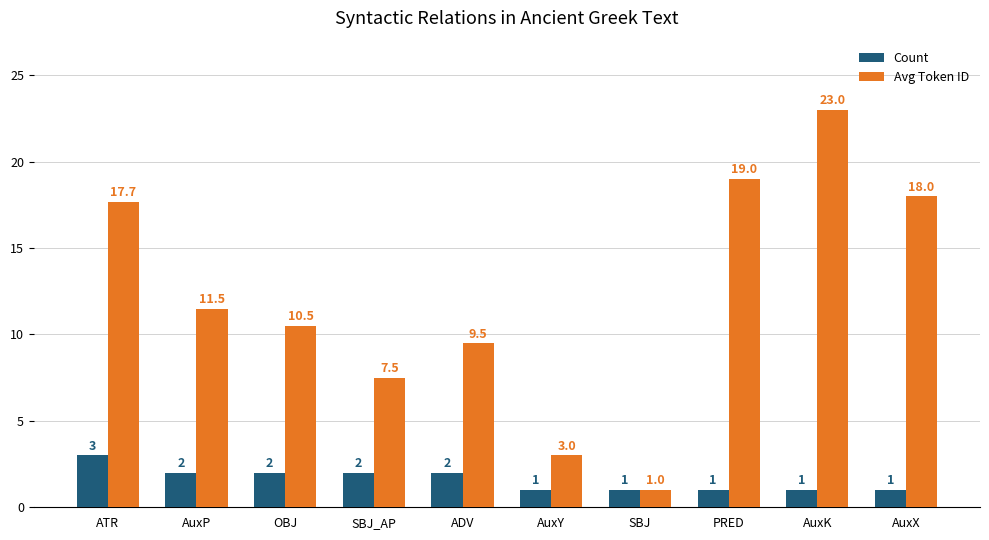

Reading left to right, extract all data points from this chart.

Count: 3.0	2.0	2.0	2.0	2.0	1.0	1.0	1.0	1.0	1.0
Avg Token ID: 17.7	11.5	10.5	7.5	9.5	3.0	1.0	19.0	23.0	18.0